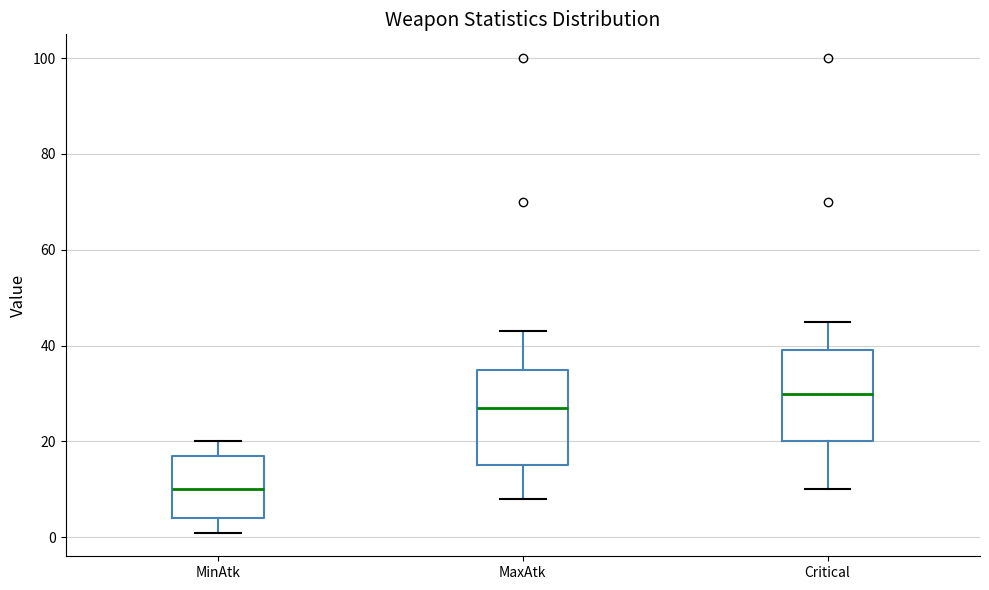

Reading left to right, transcribe this box plot: for each box, give where its median line is, the range the box spans, and where its two whiskers end, as read against the y-axis. The values are not printed on the chart, so give them approximately, as read against the axis.

MinAtk: median 10, box 4 to 18, whiskers 2 to 20
MaxAtk: median 28, box 16 to 36, whiskers 8 to 44
Critical: median 30, box 20 to 40, whiskers 10 to 46